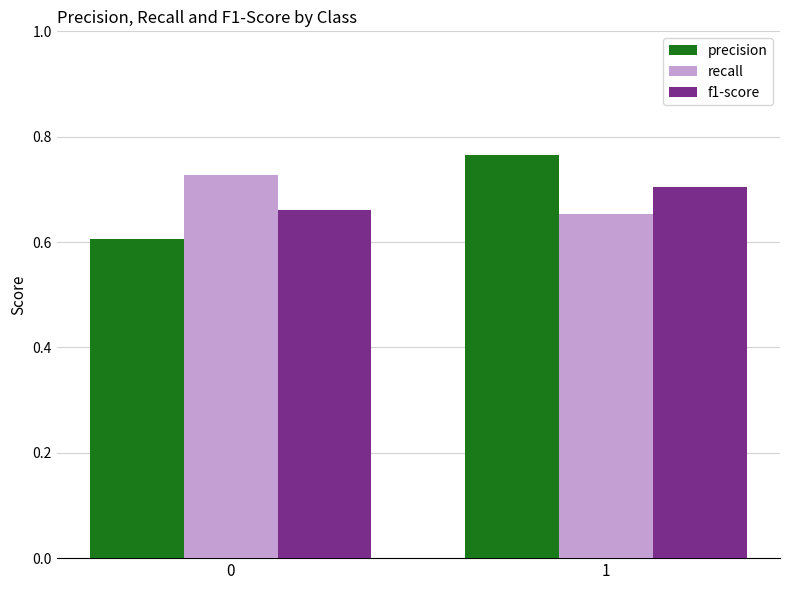

Which series has the largest range (max minus min)?

precision